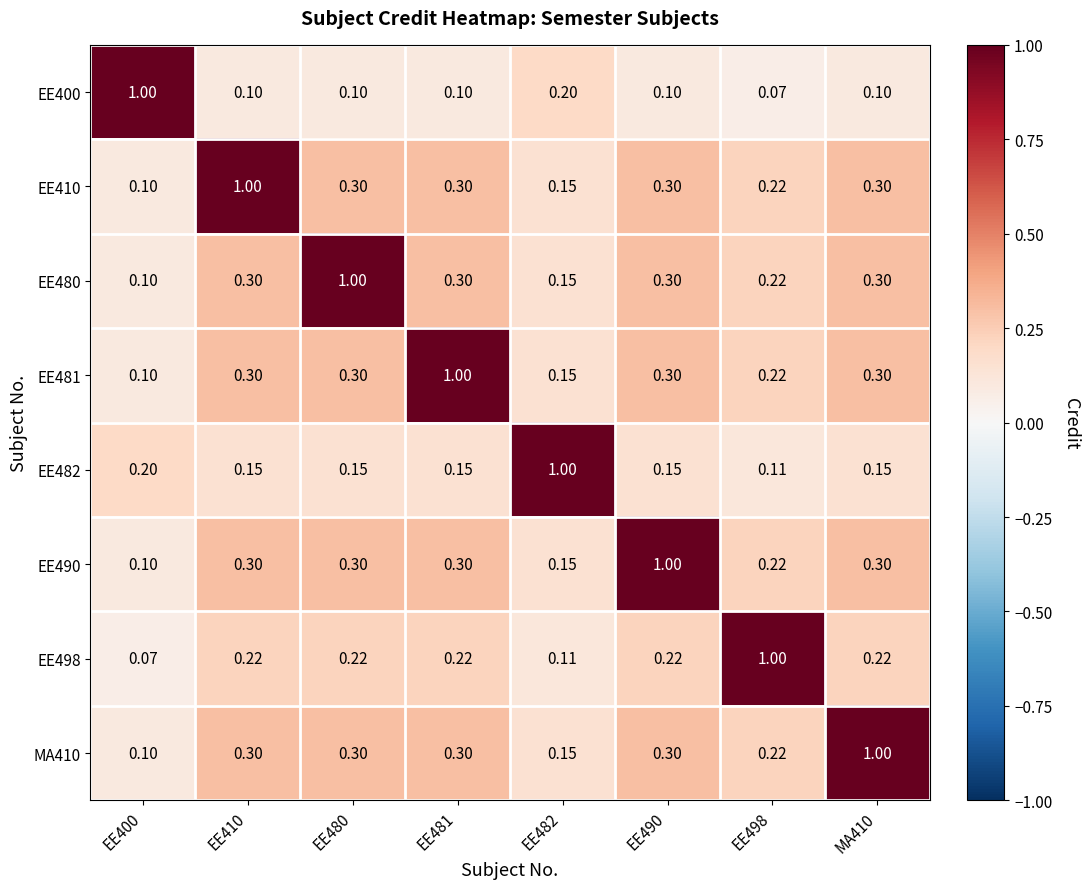

Is the value of EE482 at EE482 greater than the value of MA410 at EE481?

Yes